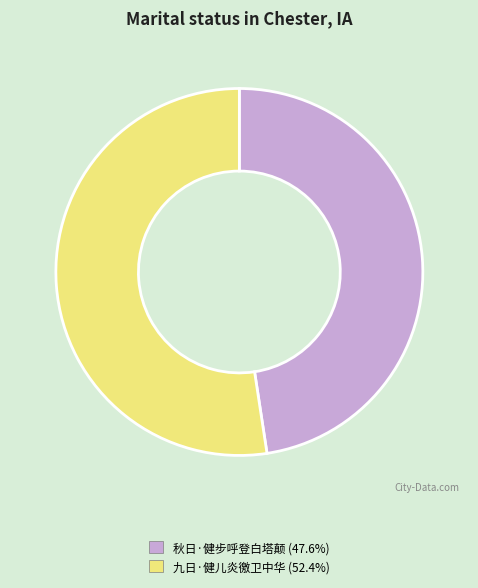

Approximately how many times larger is the value at 九日·健儿炎徼卫中华 compared to 秋日·健步呼登白塔颠?

1.1